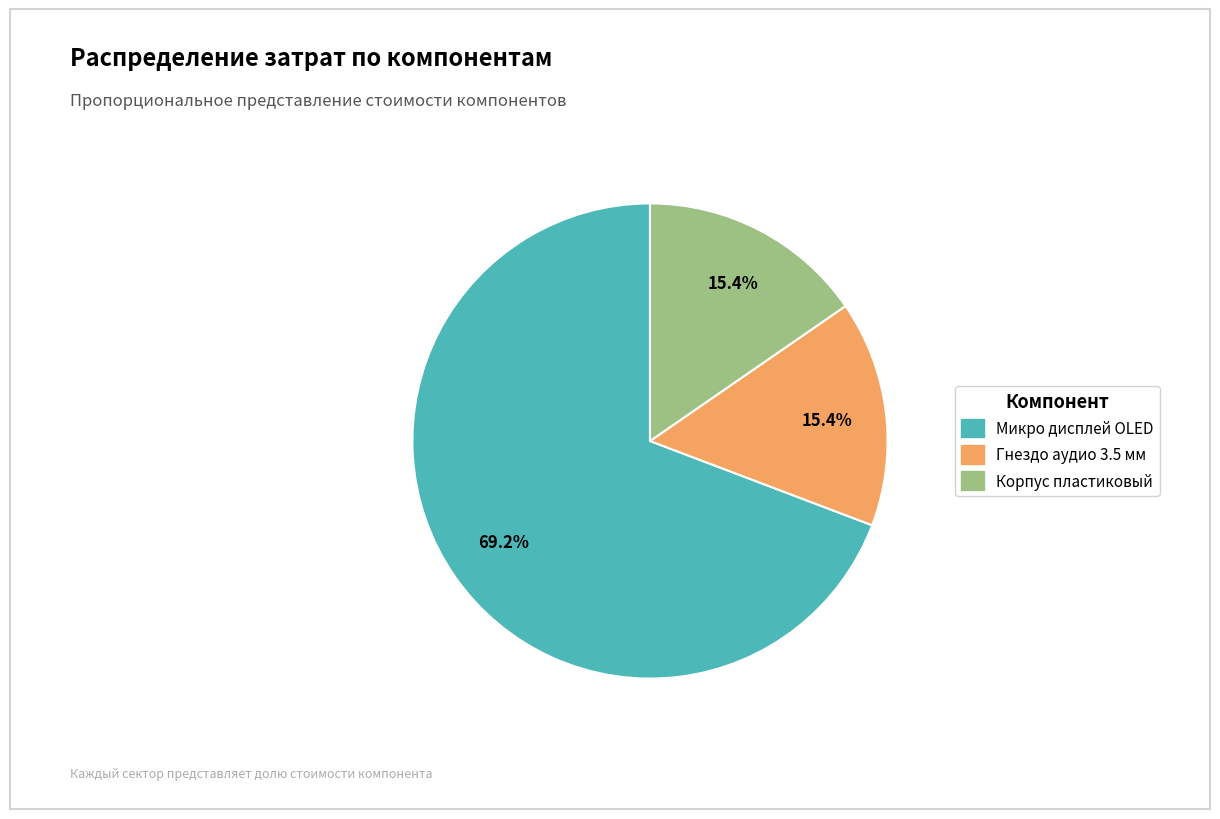

Is there any slice that represents more than half of the pie?

Yes